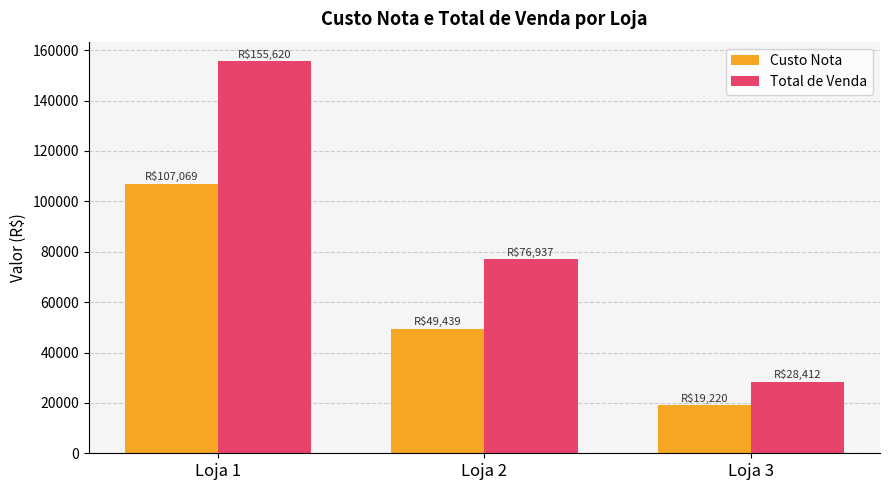

How many categories are shown in the chart?

3